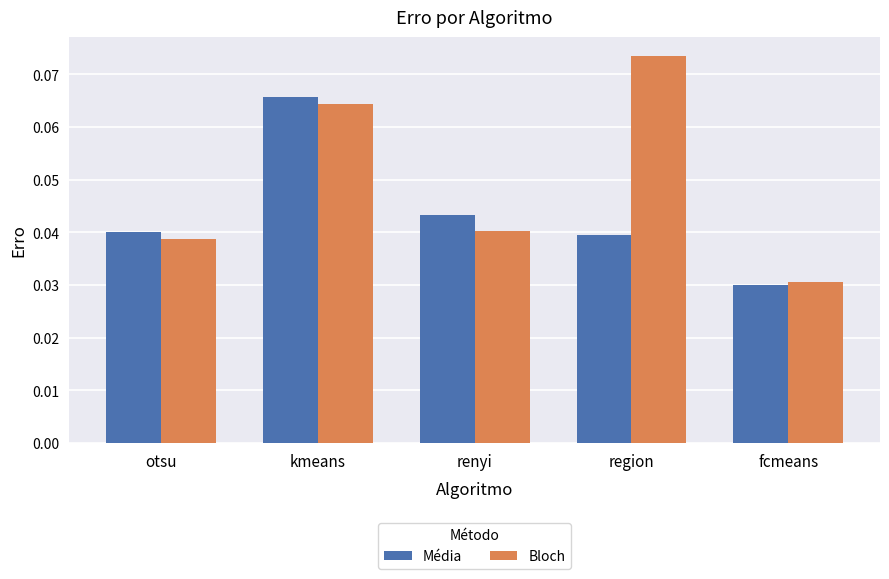

Count the Média values in the range 0 to 1.

5